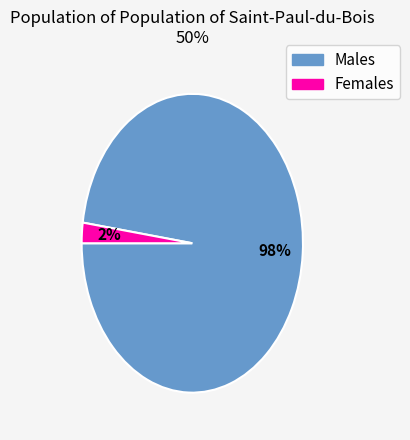

To the nearest percent, what is the difference between the largest and smallest slice percentages?

96%